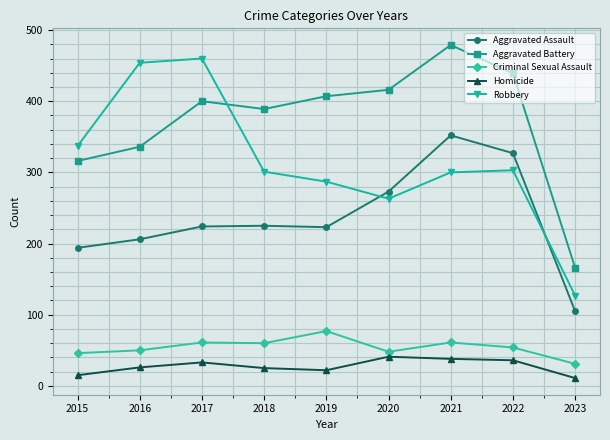

List the series in order of their peak value, highest first.

Aggravated Battery, Robbery, Aggravated Assault, Criminal Sexual Assault, Homicide